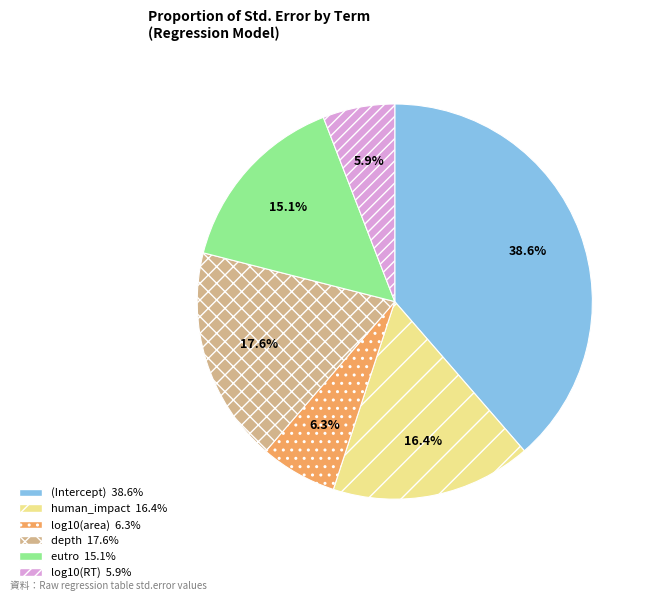

How much of the chart is everything except depth?

82.4%